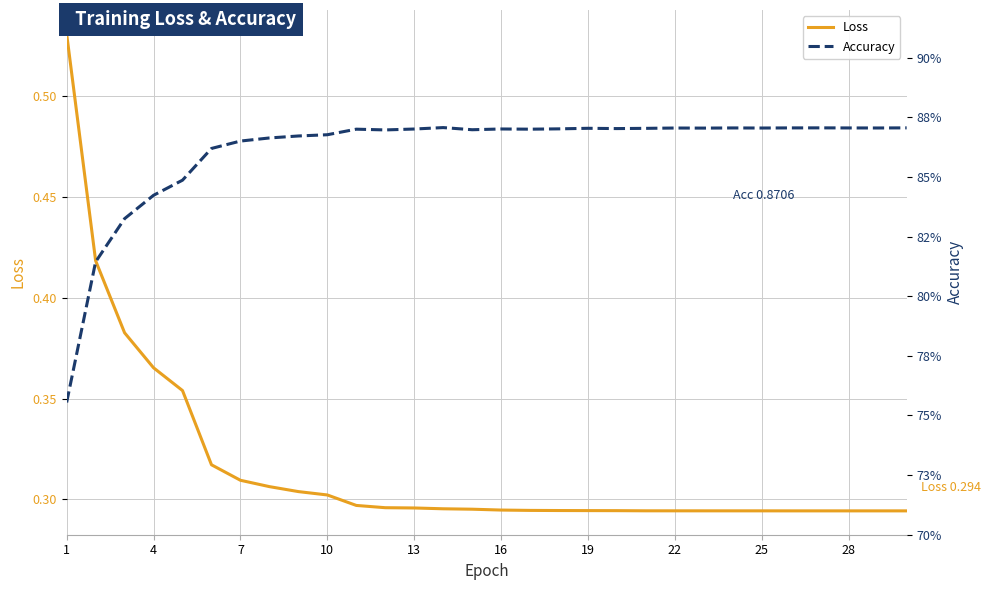

Between 13 and 4, which is larger?

4